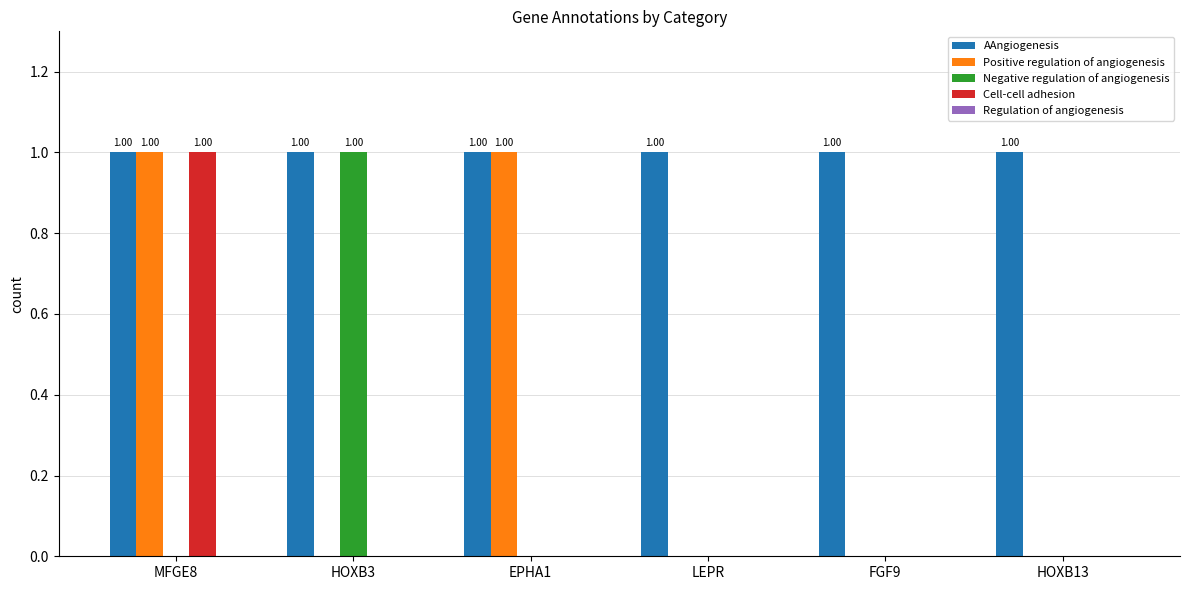

What is the greatest value displayed?

1